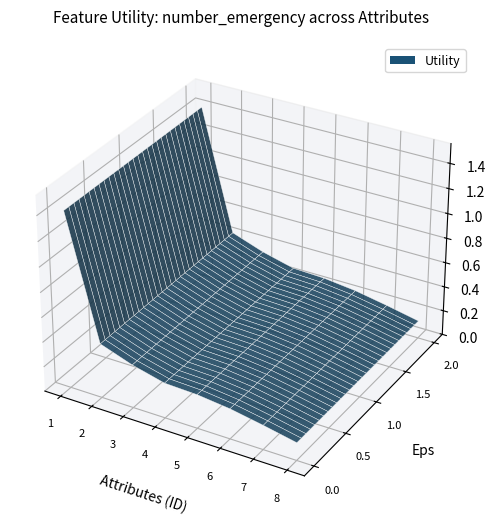

Reading right to left, what are all the values shown in this chart?

0.1	0.2	0.2	0.3	0.3	0.3	0.4	1.4